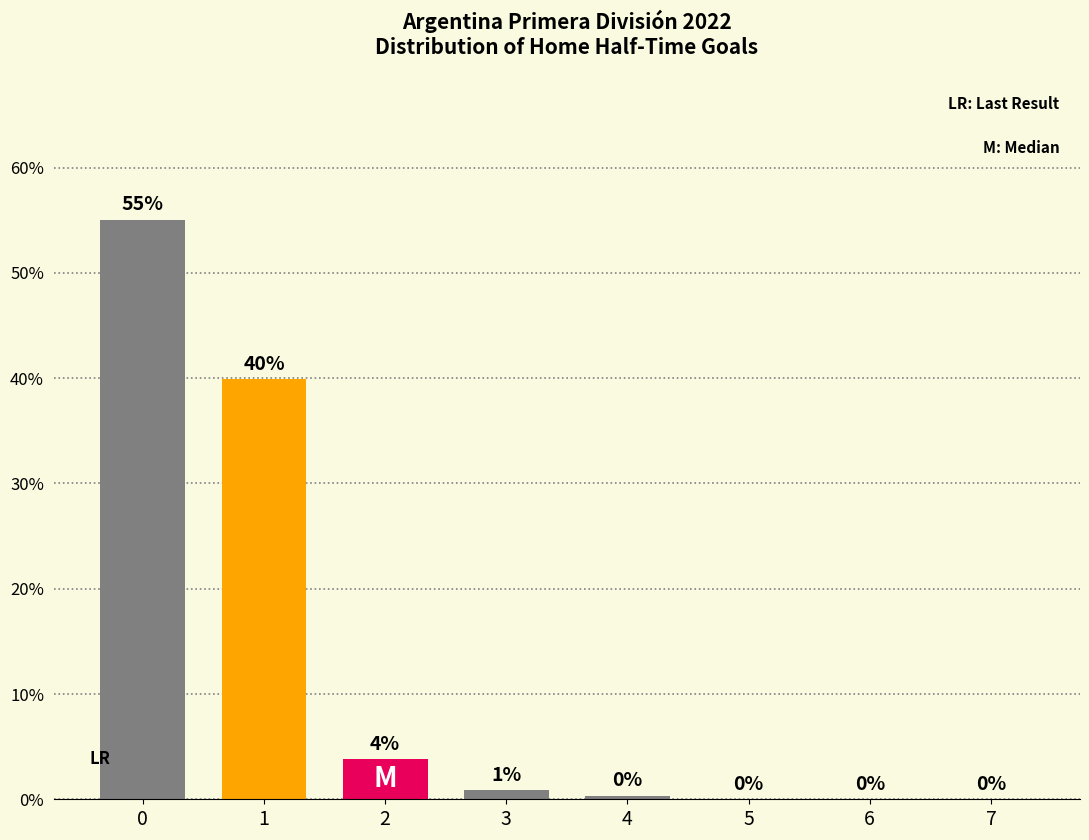

What is the maximum value shown in the chart?

55.1